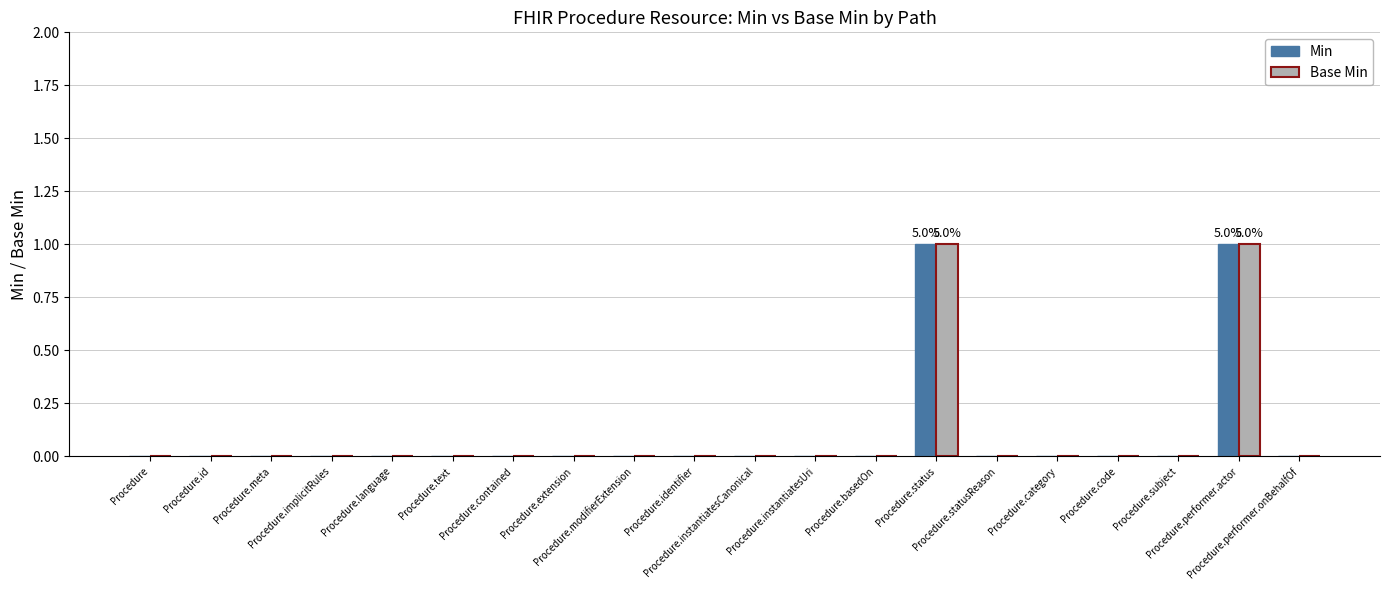

How many distinct data groups are displayed?

2